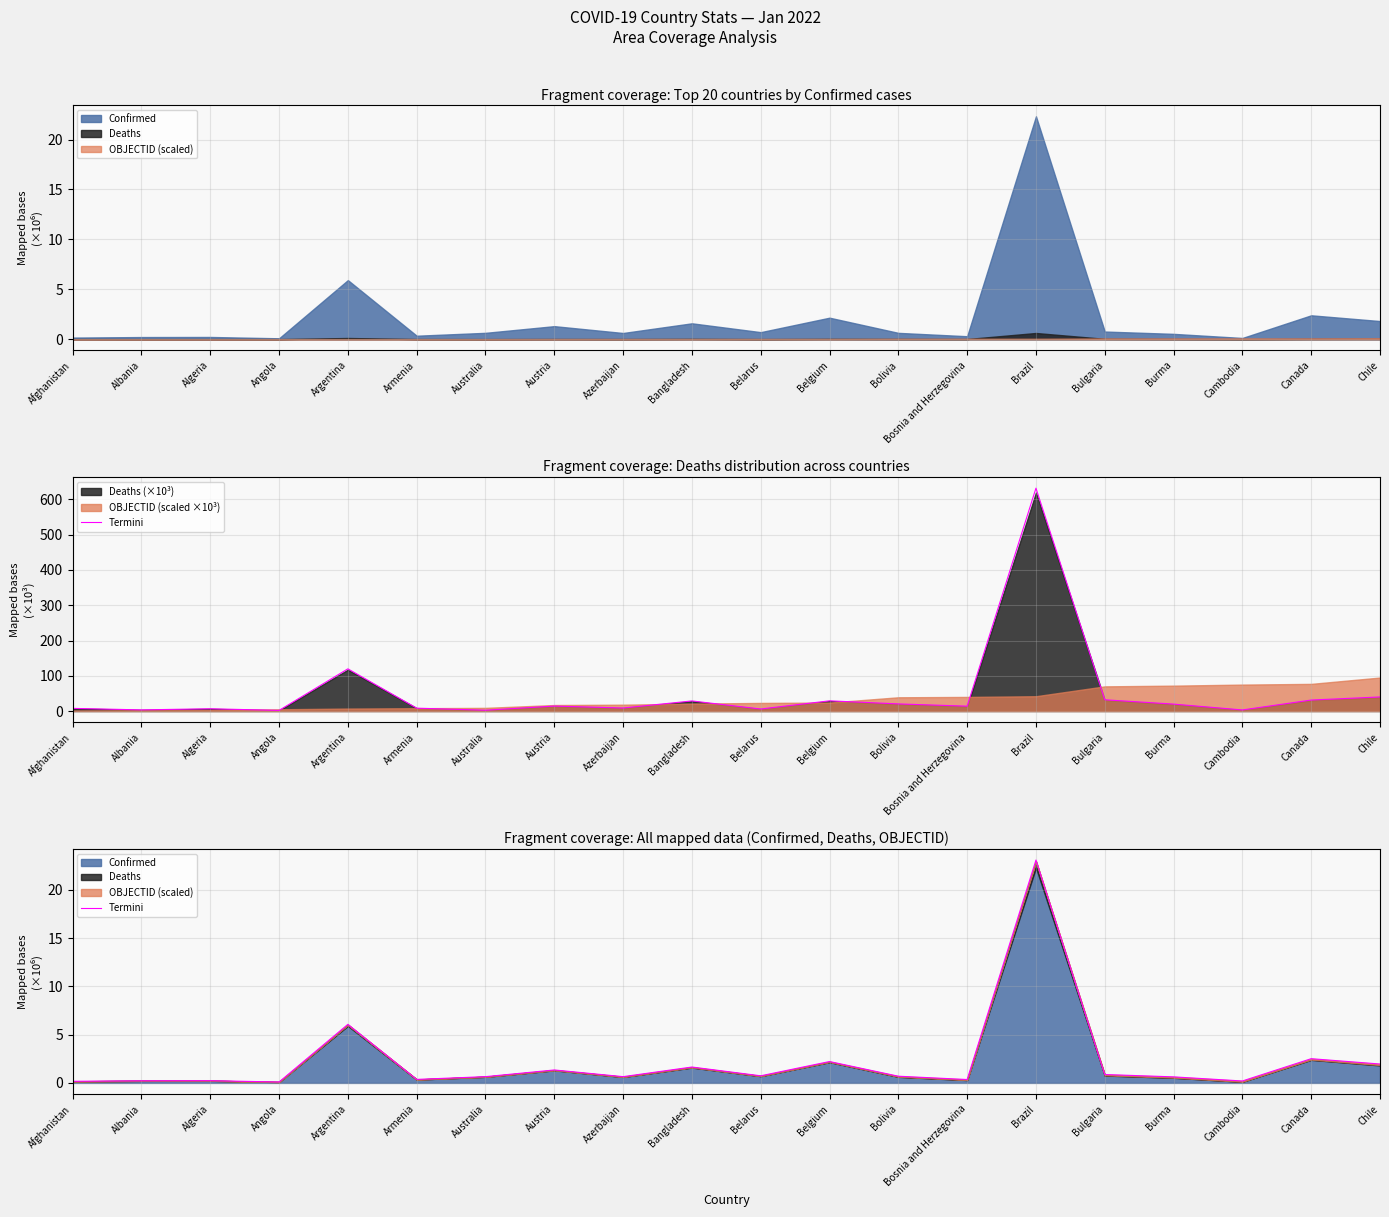

What is the minimum value shown in the chart?

0.1